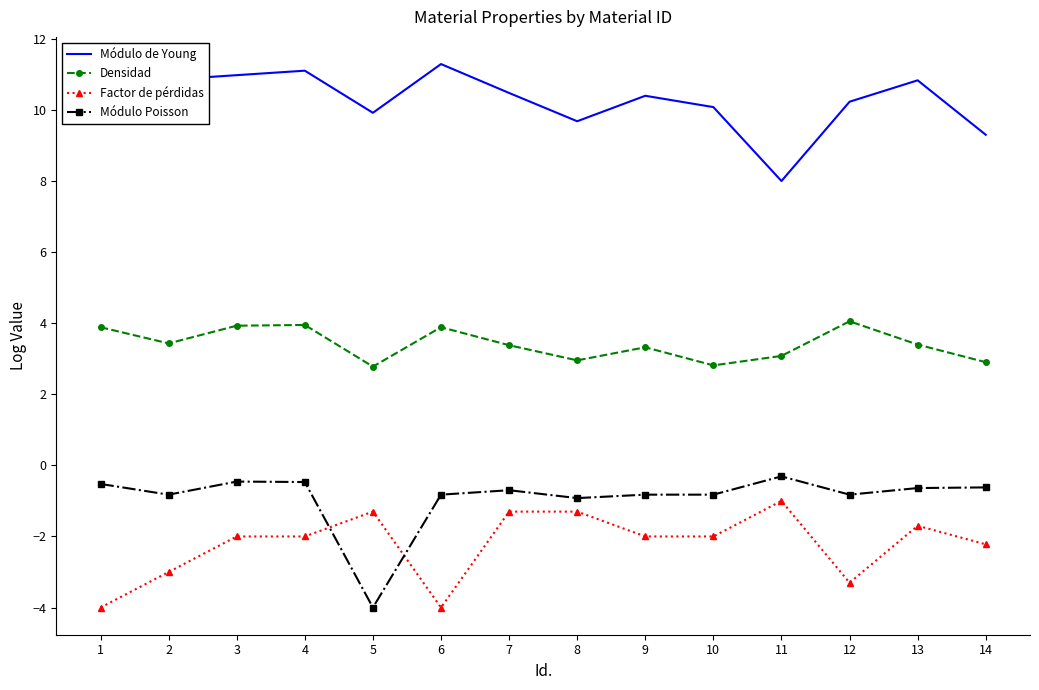

At how many categories does at least one series exceed 6?

14